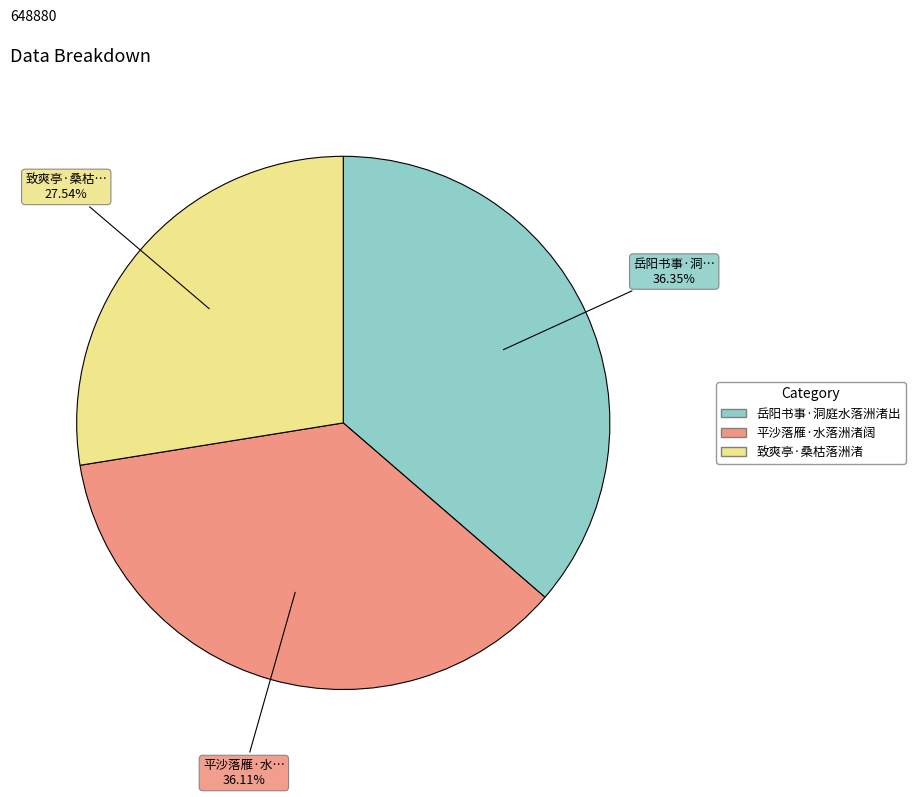

What percentage do 岳阳书事·洞庭水落洲渚出 and 平沙落雁·水落洲渚阔 together represent?

72.5%